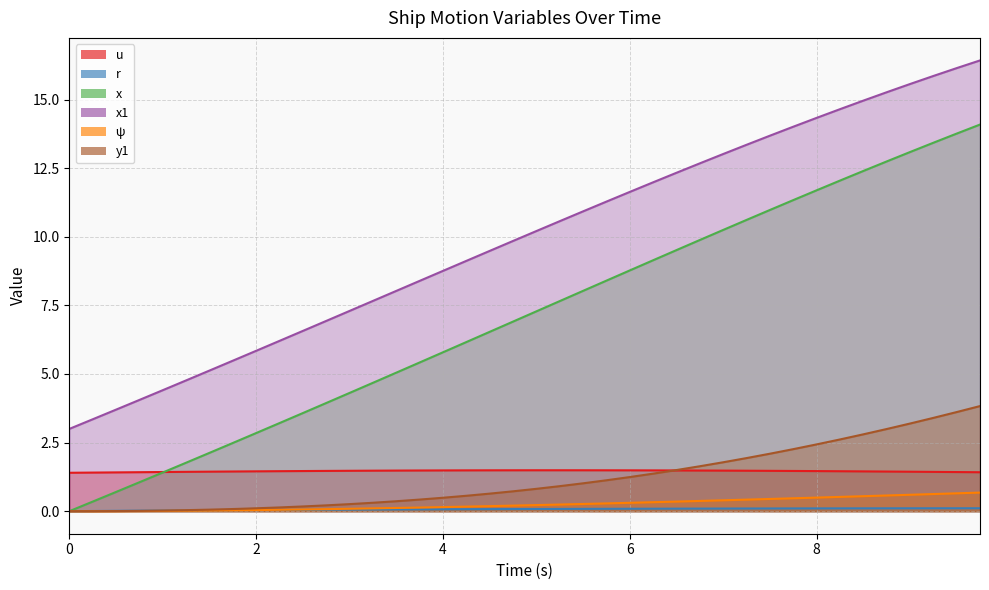

What is the total value across all series at 1.5?

8.8